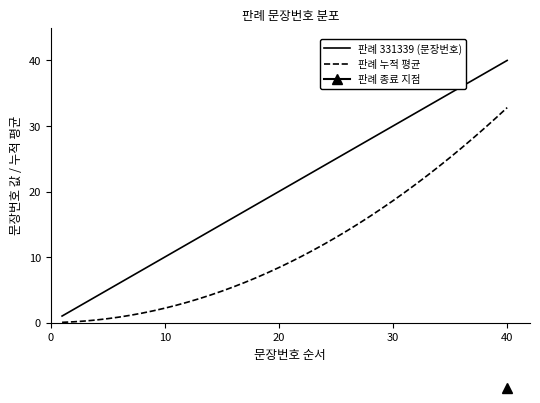

How many lines are shown in the chart?

2